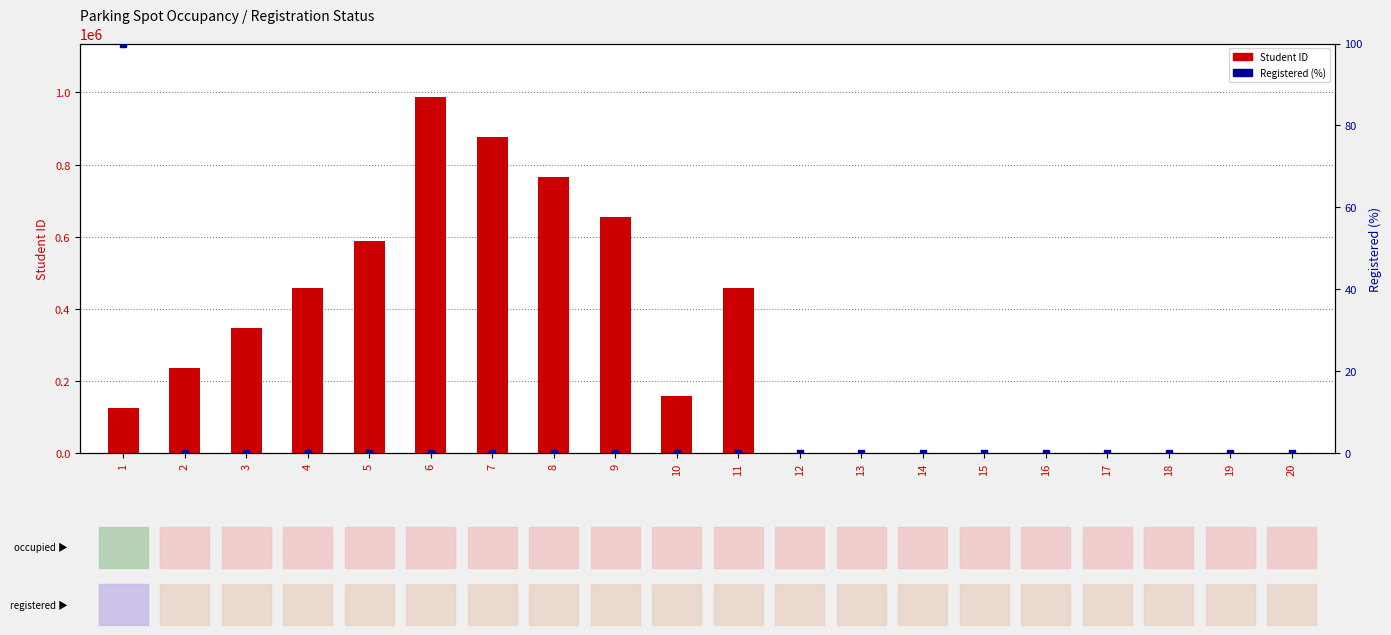

Which series has the widest spread of values?

Student ID